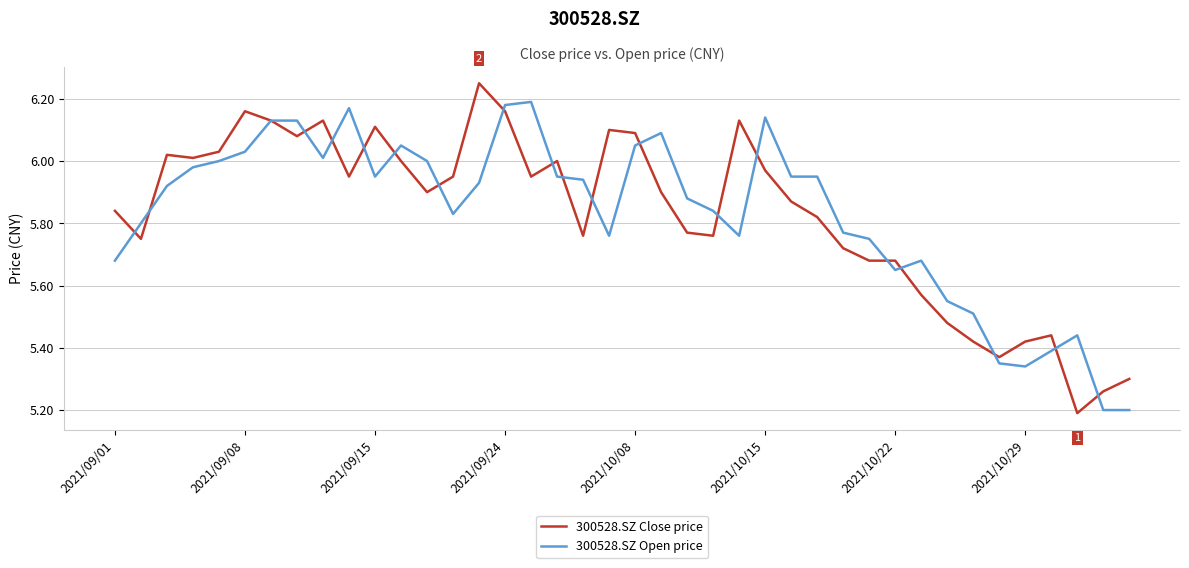

List the series in order of their peak value, highest first.

300528.SZ Close price, 300528.SZ Open price